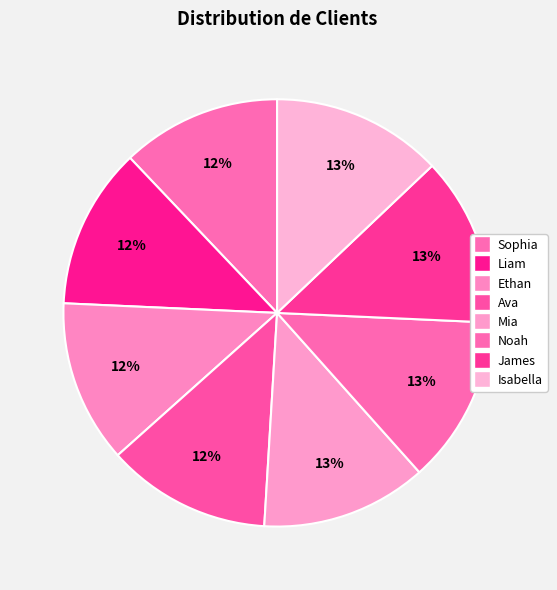

Which has a higher value, Mia or Sophia?

Mia